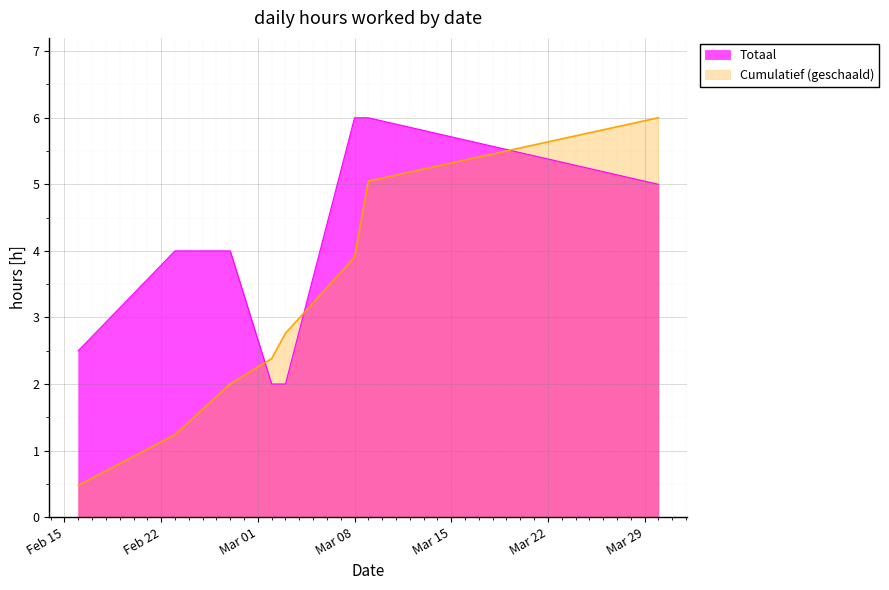

What is the approximate value at 2022-02-27?

4.0